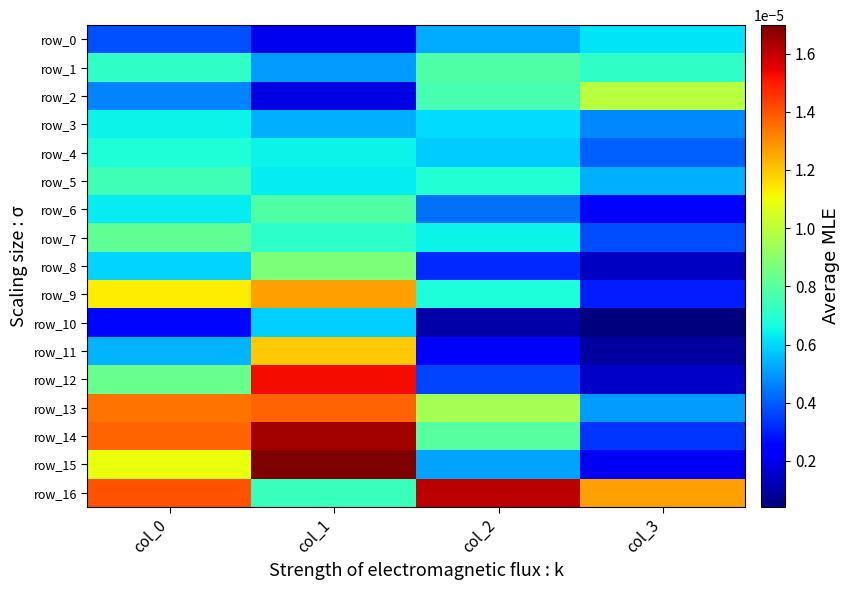

Count the number of categories in the chart.

4